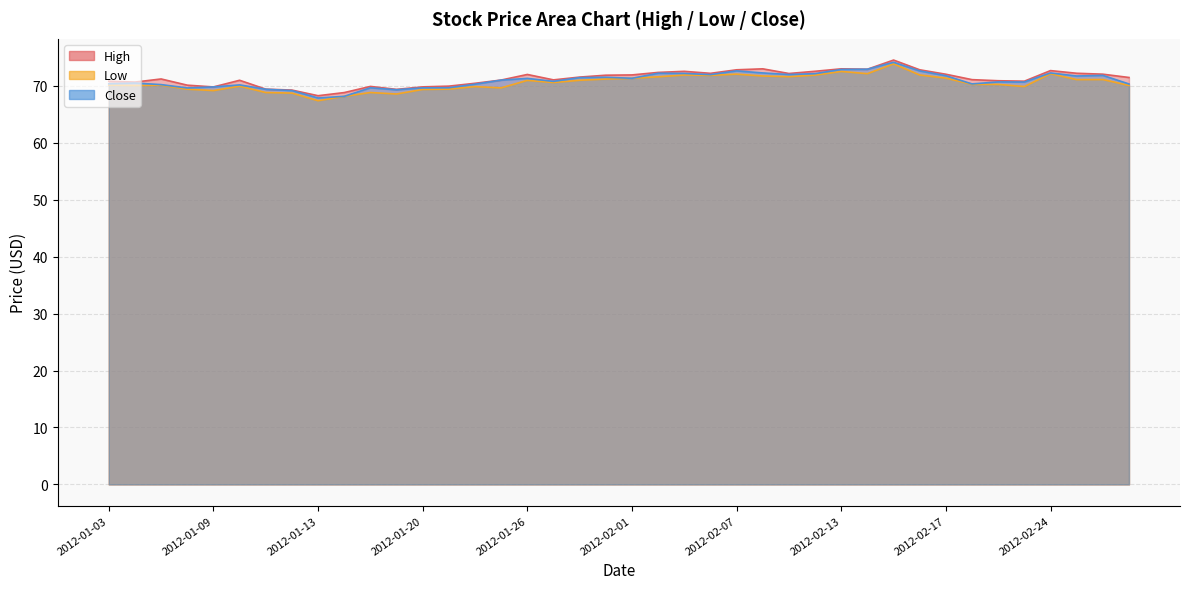

How many data points in Close are above 71?

19